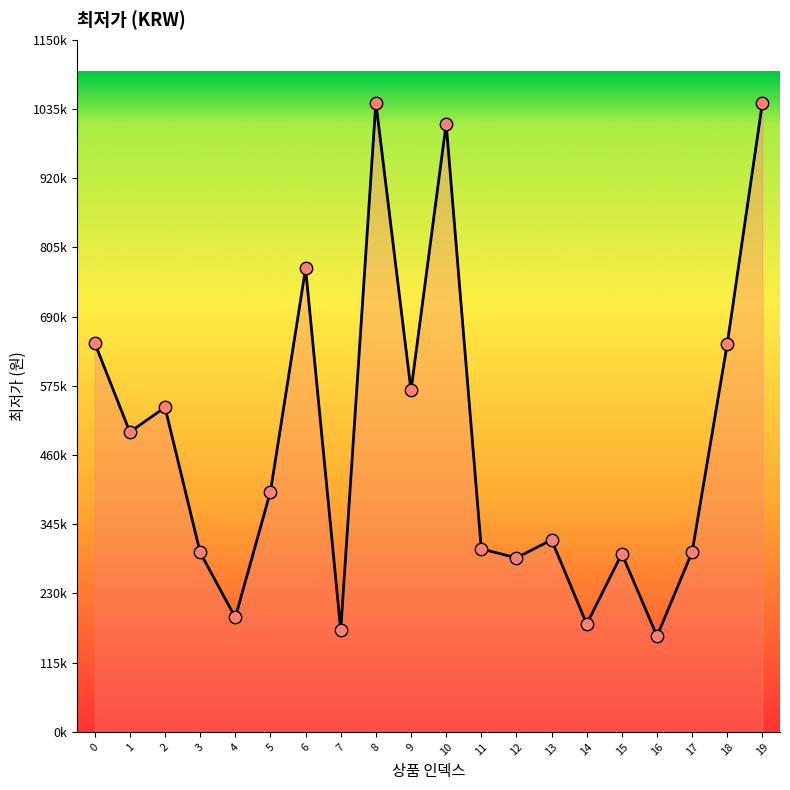

Is this an area chart (filled region under the line)?

Yes